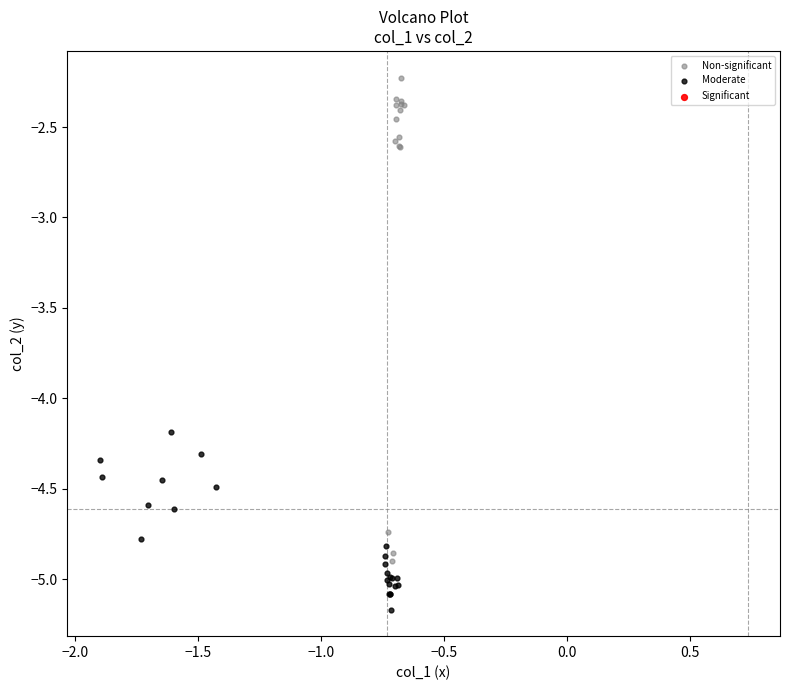

Which series contains the highest Y value?

Non-significant